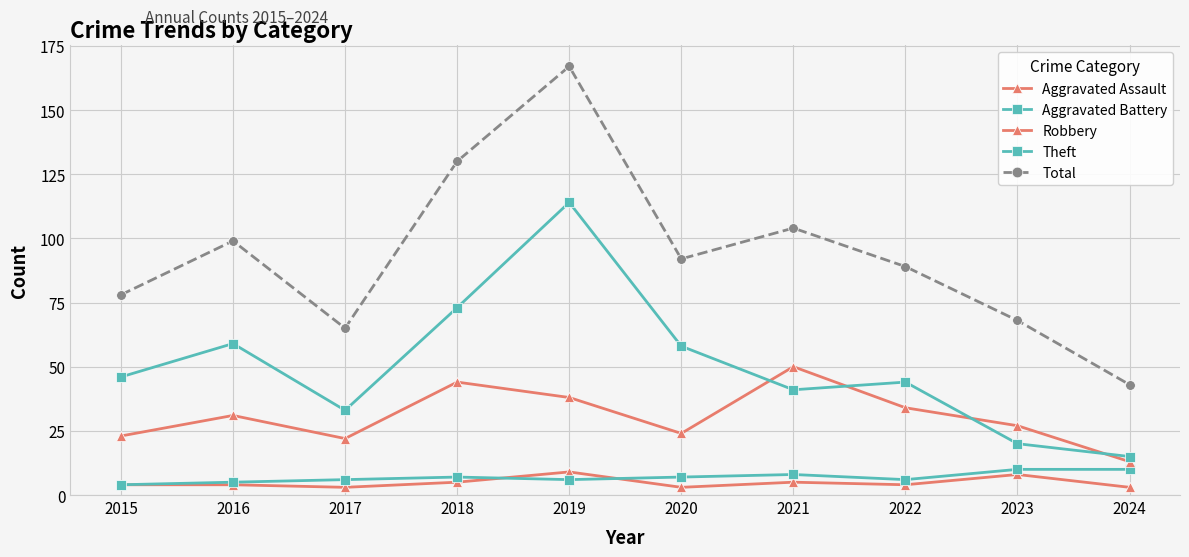

How many series are shown in this chart?

5